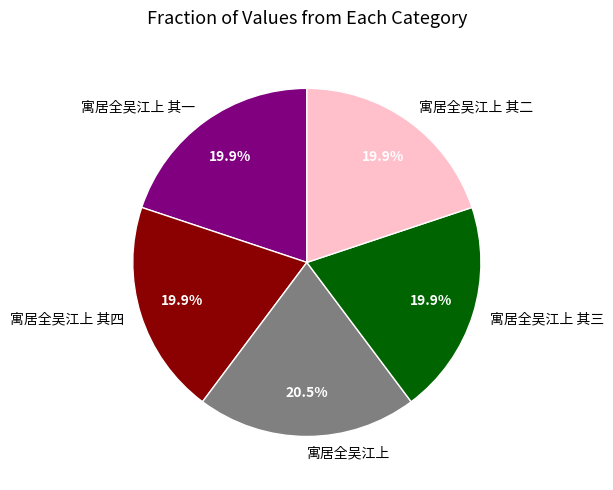

Is 寓居全吴江上 其四 the majority of the pie?

No